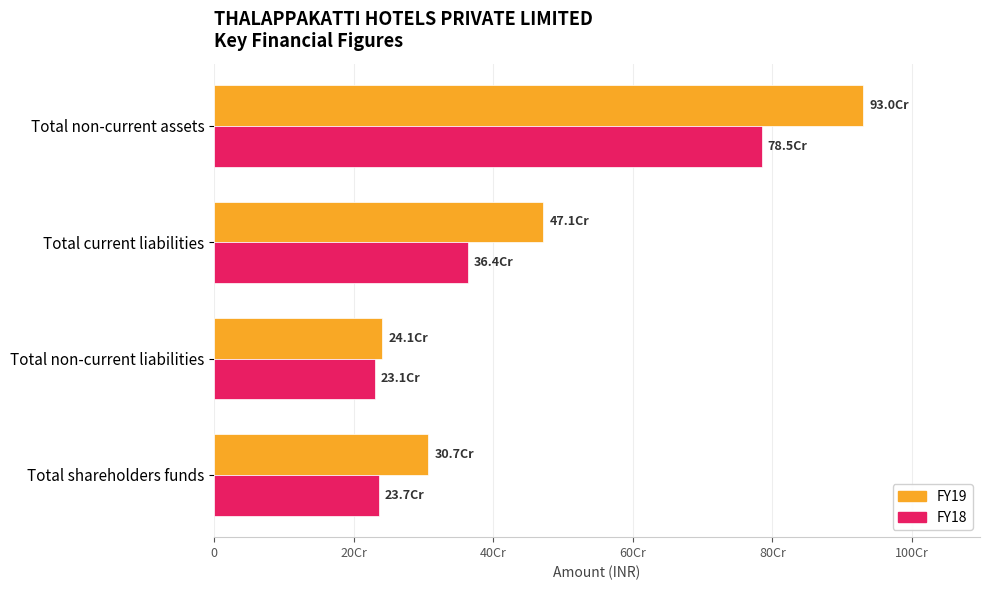

What is the sum of all FY18 values?

1616081474